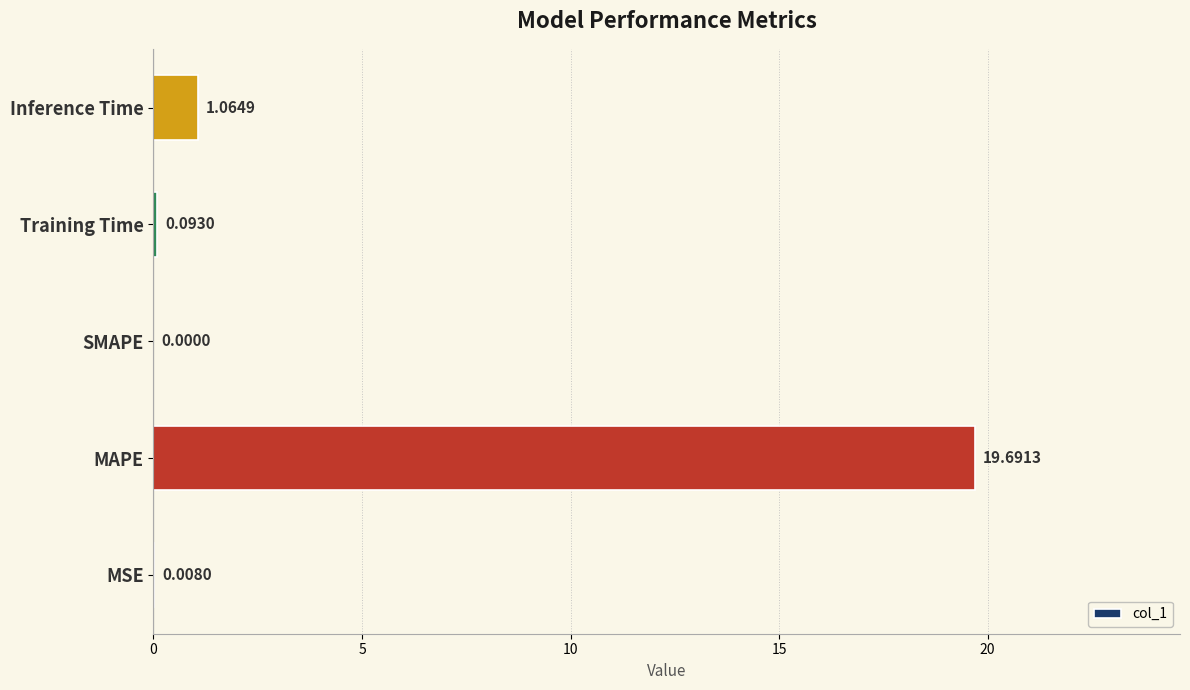

Which label corresponds to the largest value in the chart?

MAPE